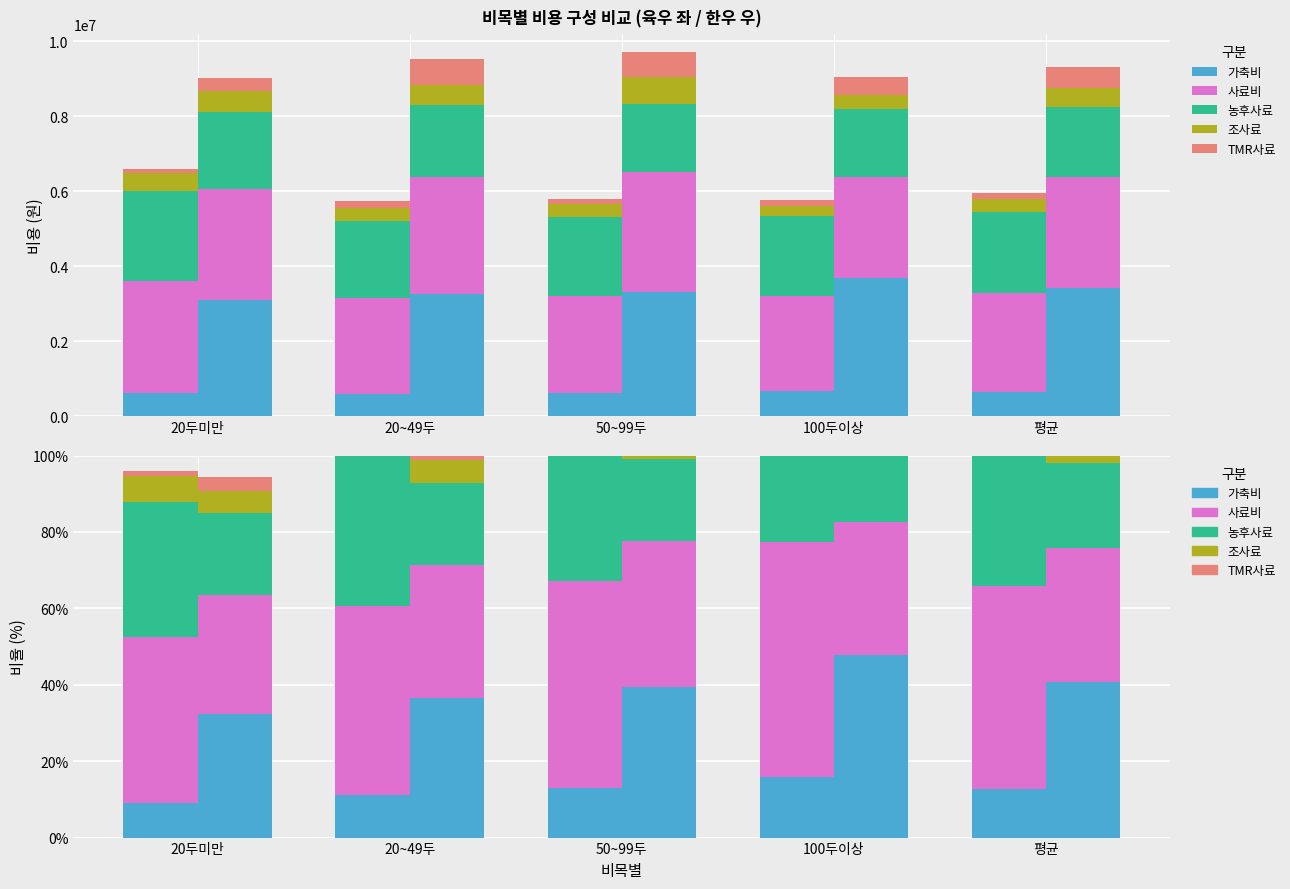

How many series are shown in this chart?

5